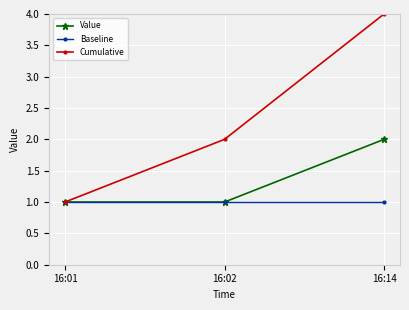

The Baseline series shows 1 at 16:01. True or false?

True